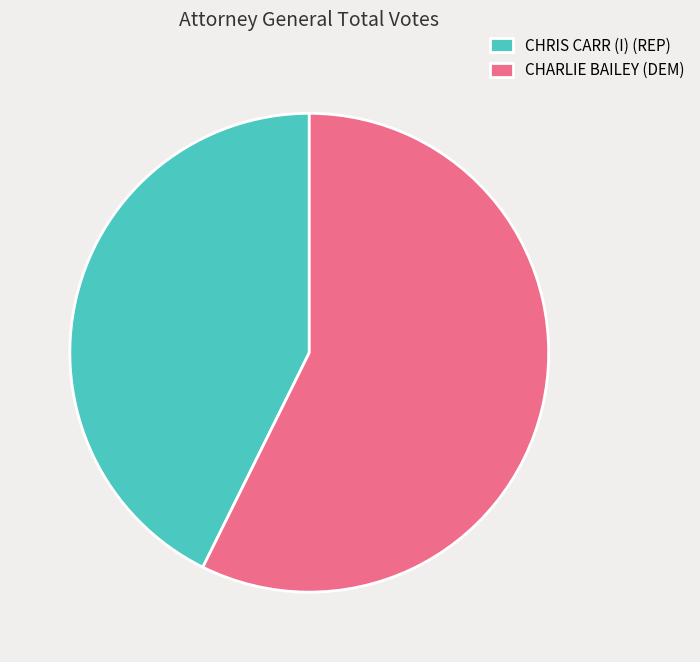

Combined, do CHRIS CARR (I) (REP) and CHARLIE BAILEY (DEM) account for over 50%?

Yes